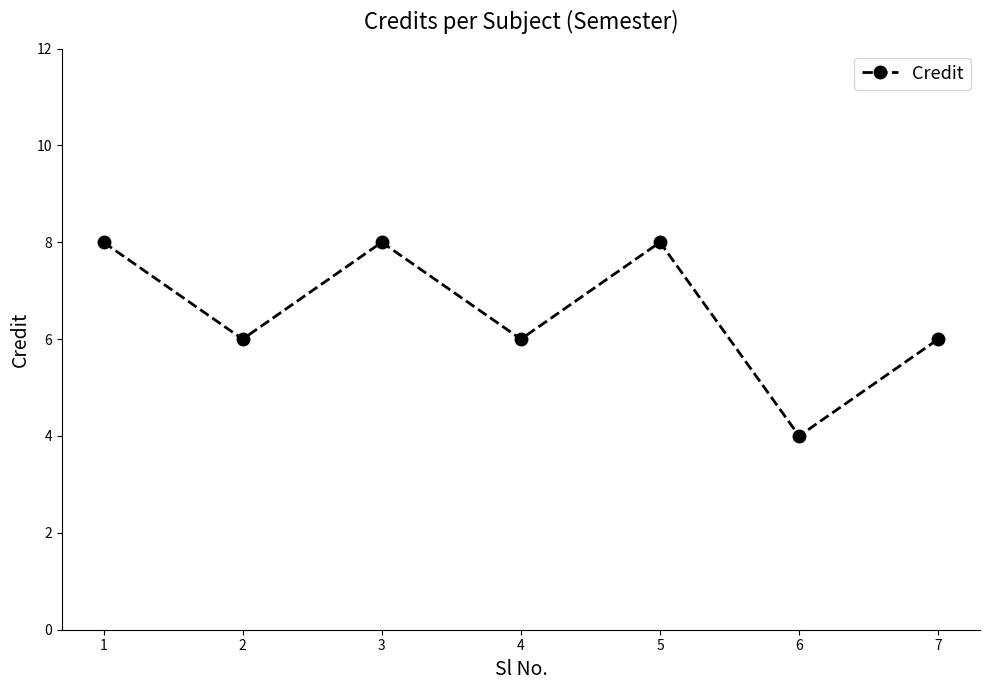

True or false: the data shows 7 at 6.

False